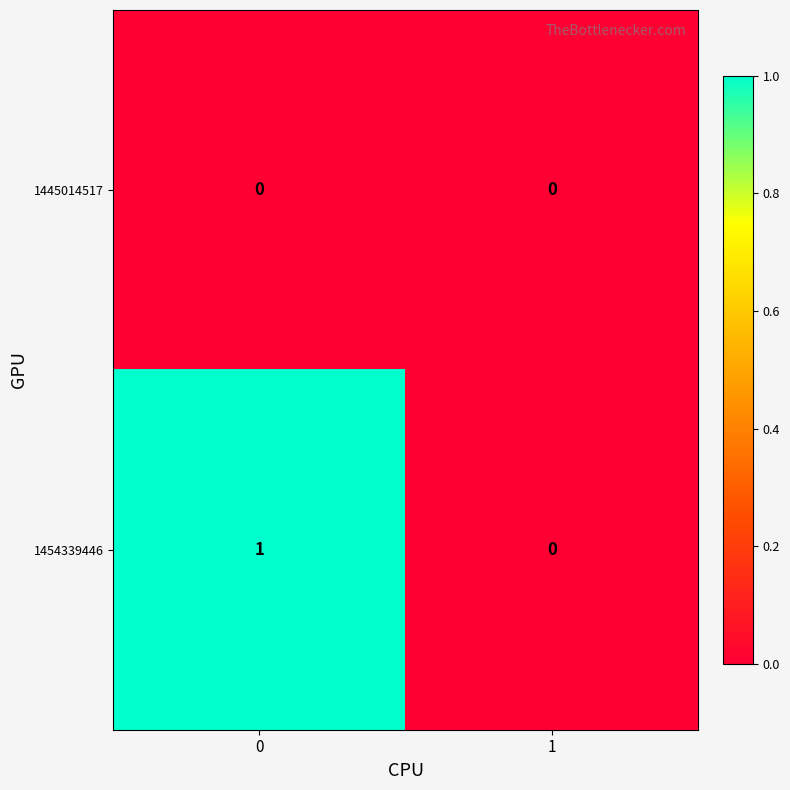

Is it true that 1454339446 equals 1 at 1?

False